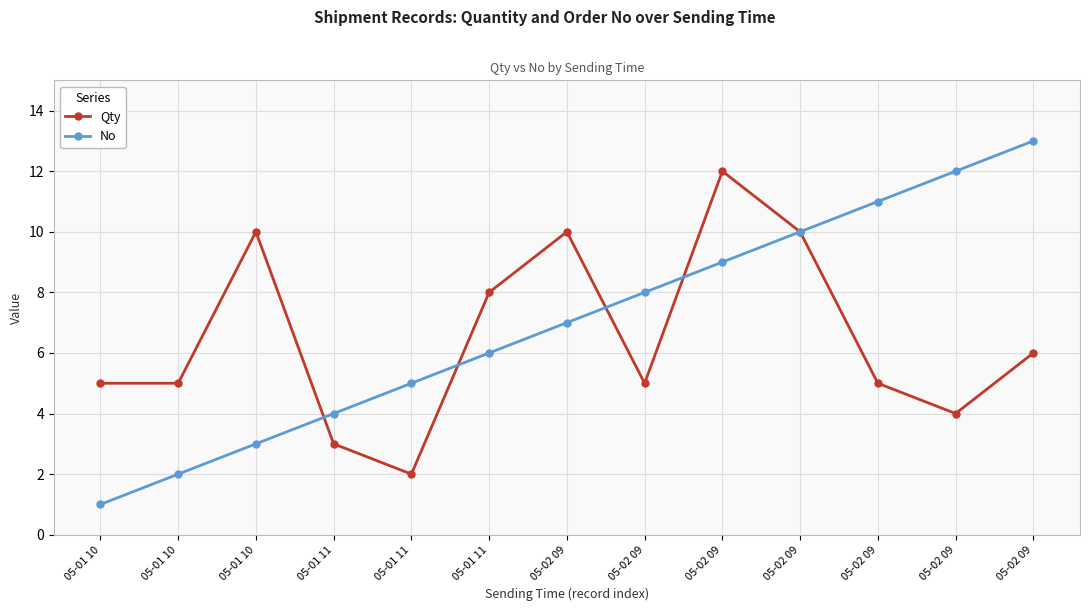

Is this an area chart (filled region under the line)?

No